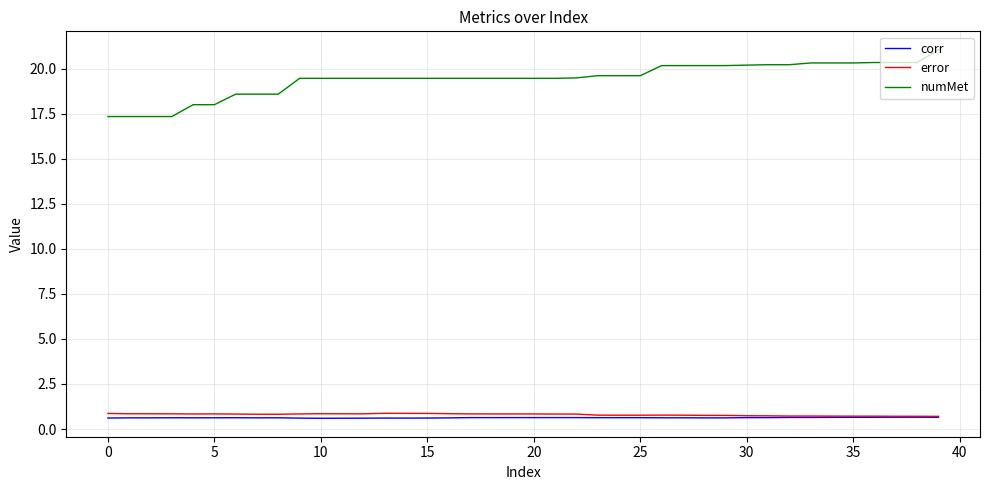

True or false: numMet and error intersect in this chart.

False